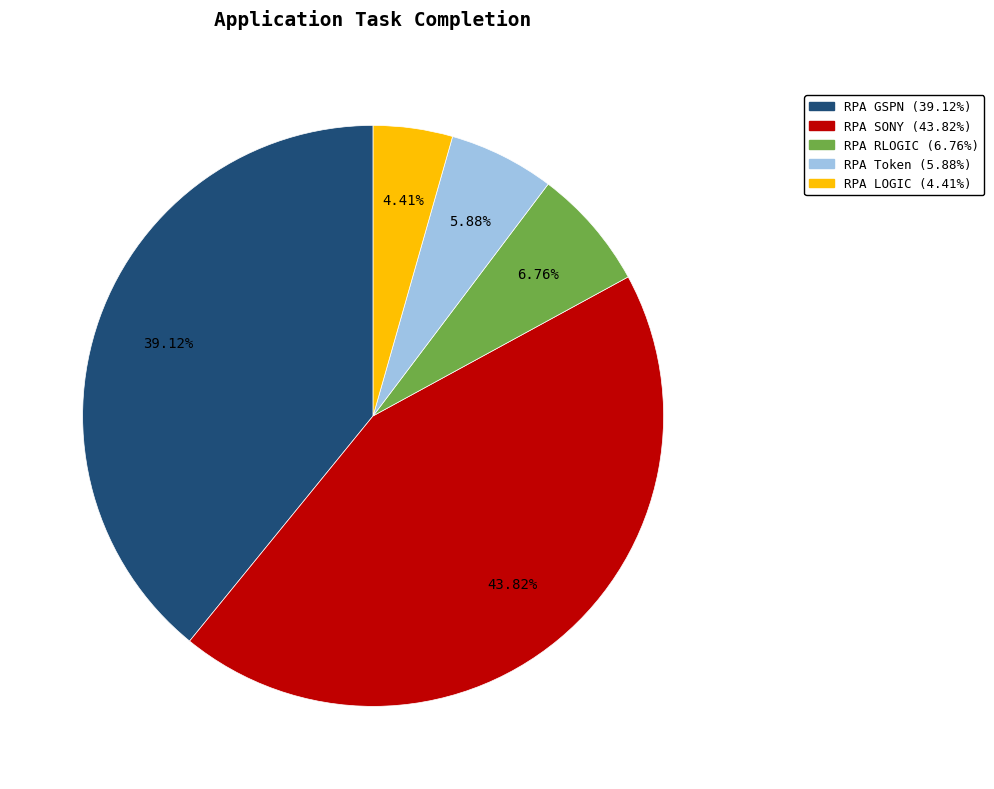

Between RPA LOGIC and RPA RLOGIC, which is larger?

RPA RLOGIC